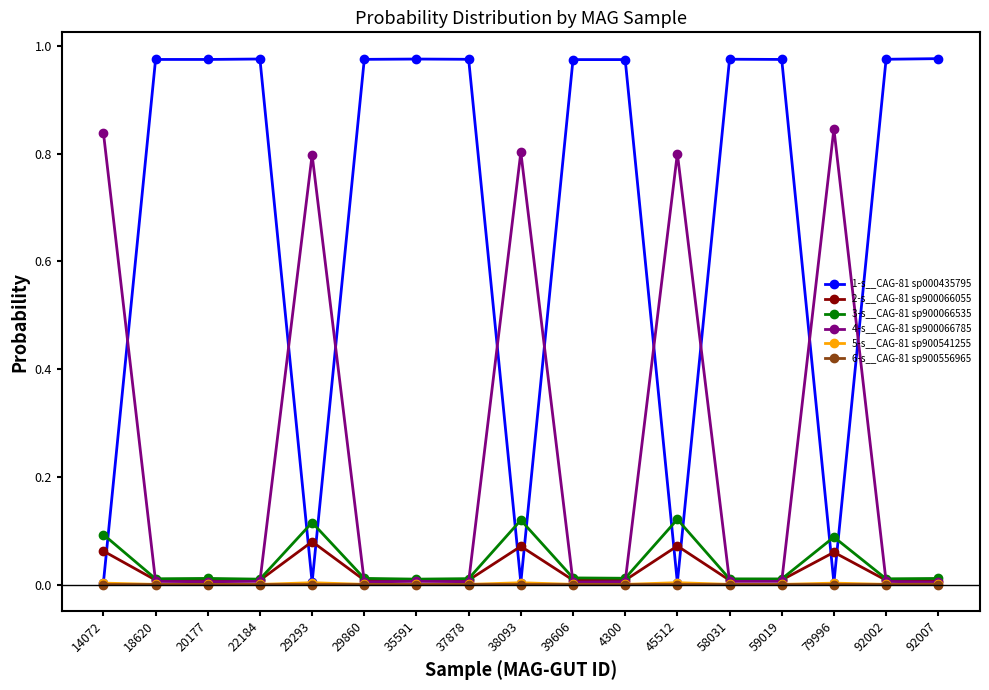

True or false: 1-s__CAG-81 sp000435795 has more than 0 interior local peaks.

True